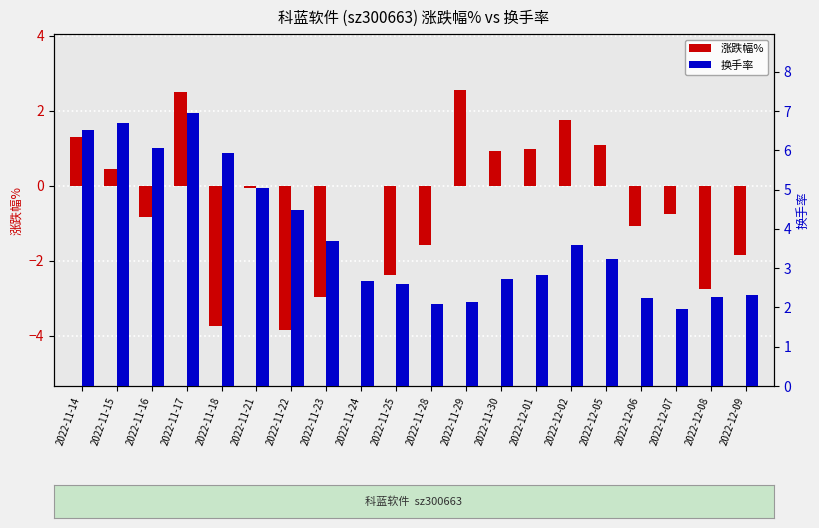

Read the 换手率 value at 2022-11-14.

6.5